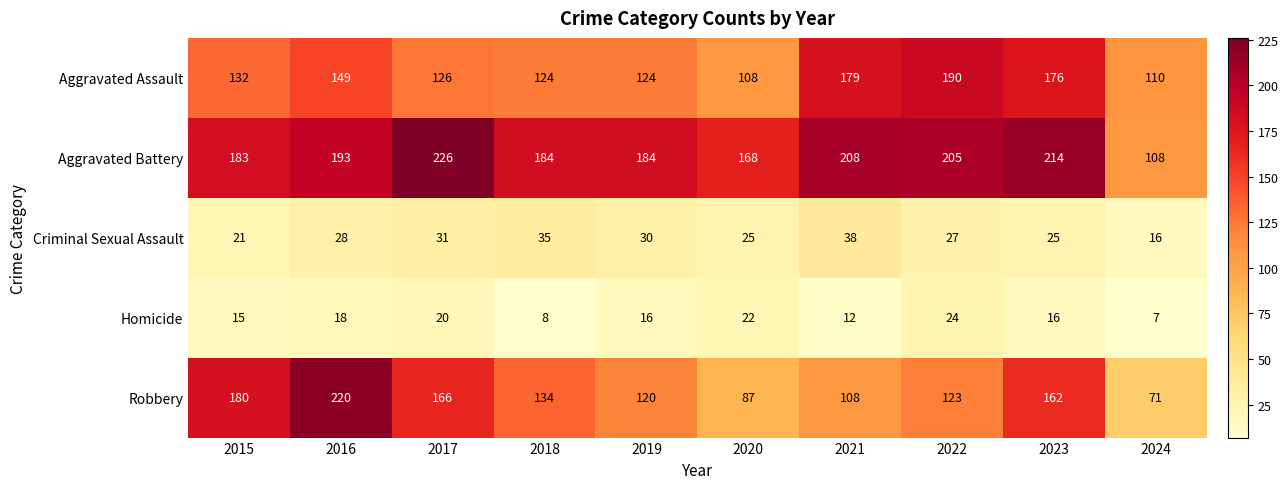

Between 2021 and 2024, which series saw the biggest shift?

Aggravated Battery